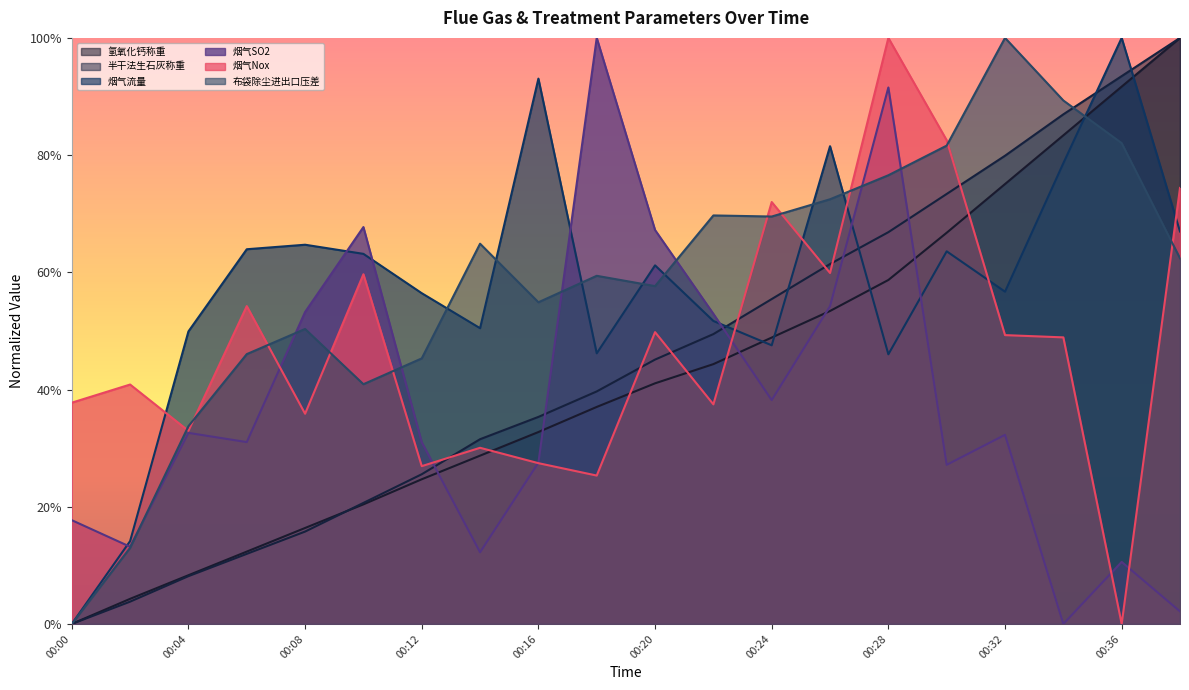

Is the value of 烟气SO2 at 00:16 greater than the value of 氢氧化钙称重 at 00:26?

No